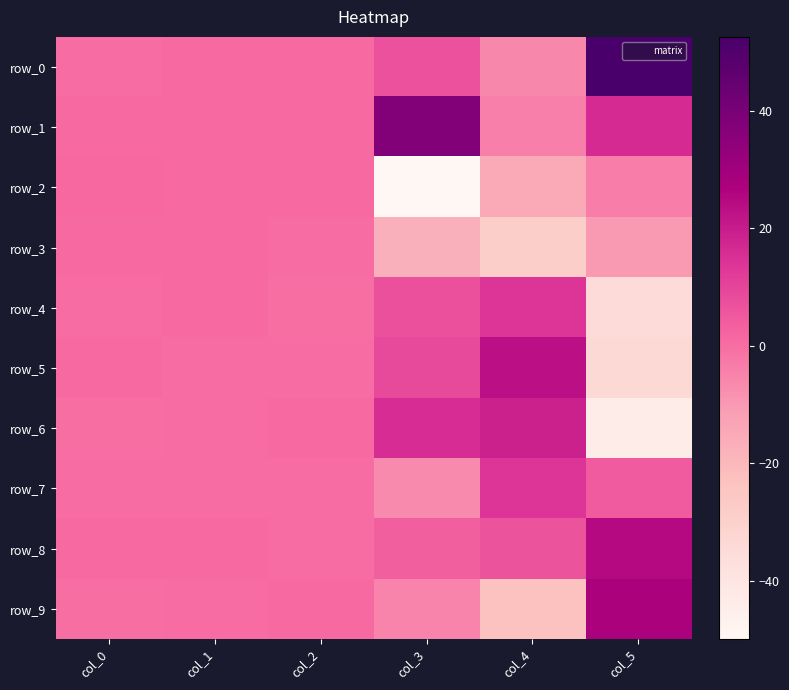

Rank the categories by row_4 value from highest to lowest.

col_4, col_3, col_1, col_0, col_2, col_5